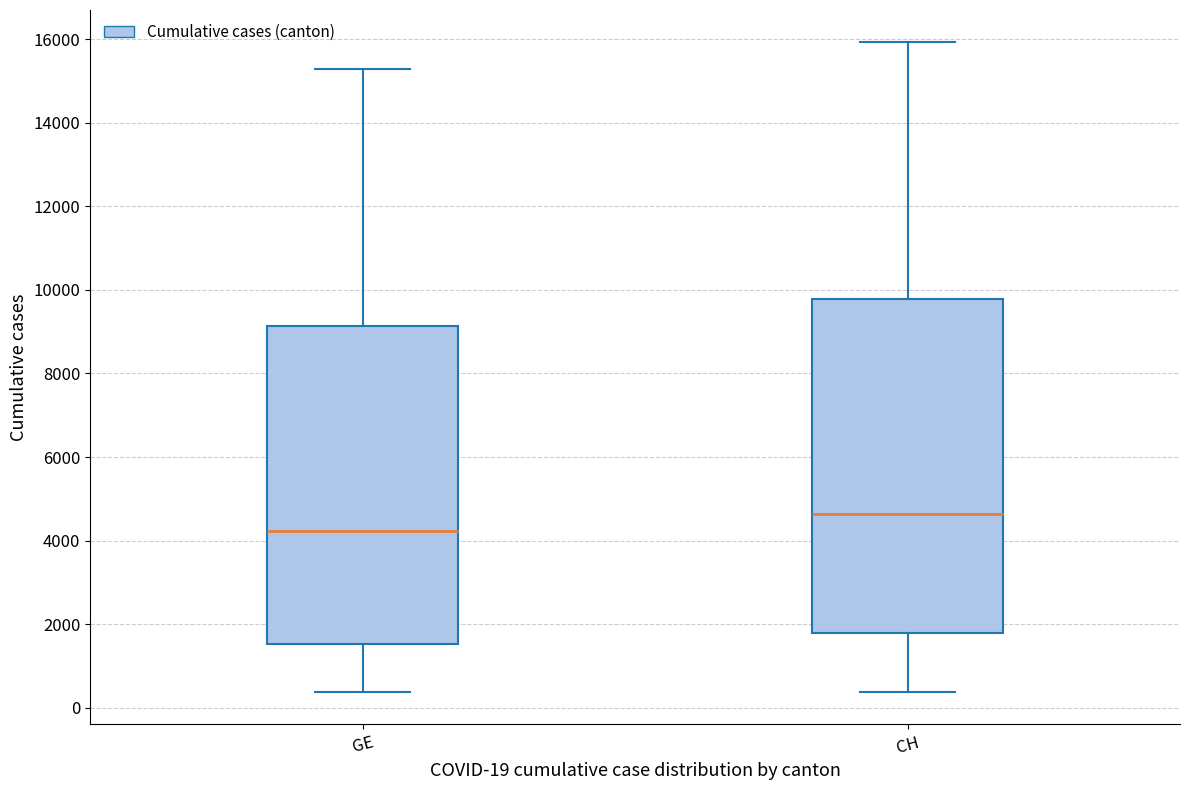

Which box is the tallest, from its lower edge to its upper edge?

CH